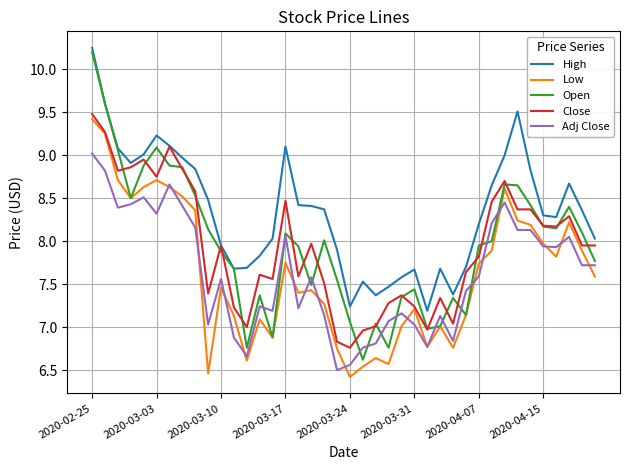

What is the minimum value for Open?

6.6